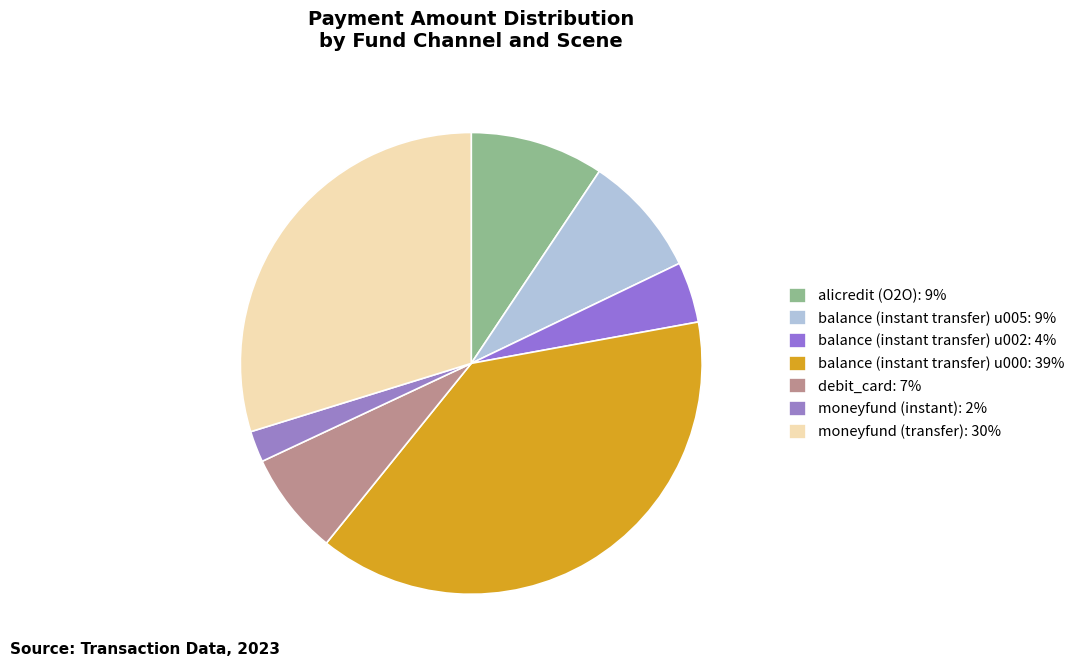

Which has a higher value, alicredit (O2O) or moneyfund (instant)?

alicredit (O2O)